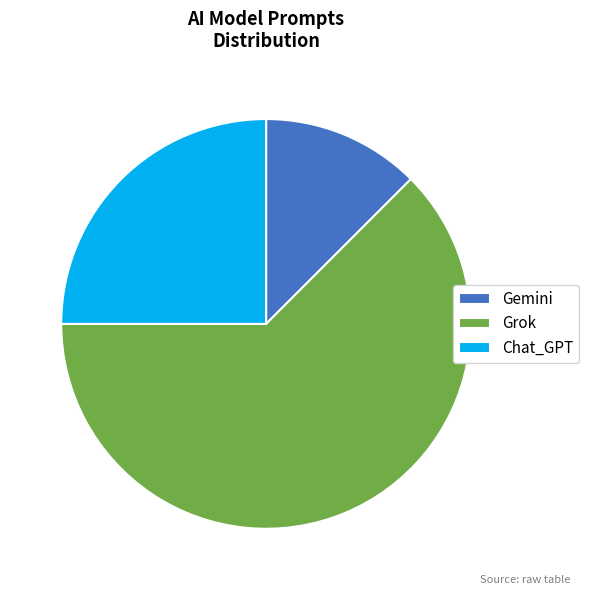

What is the ratio of the value at Gemini to the value at Chat_GPT?

0.5